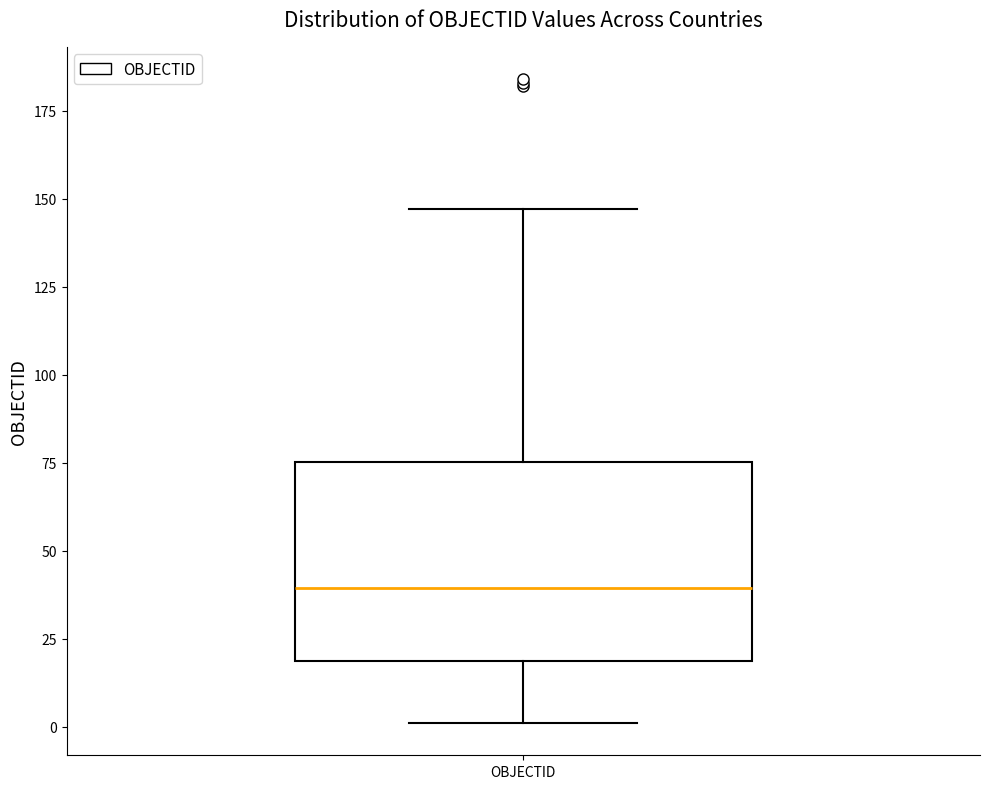

Where does the lower whisker of the box for OBJECTID end on the y-axis? The values are not printed on the chart, so give them approximately, as read against the axis.

0